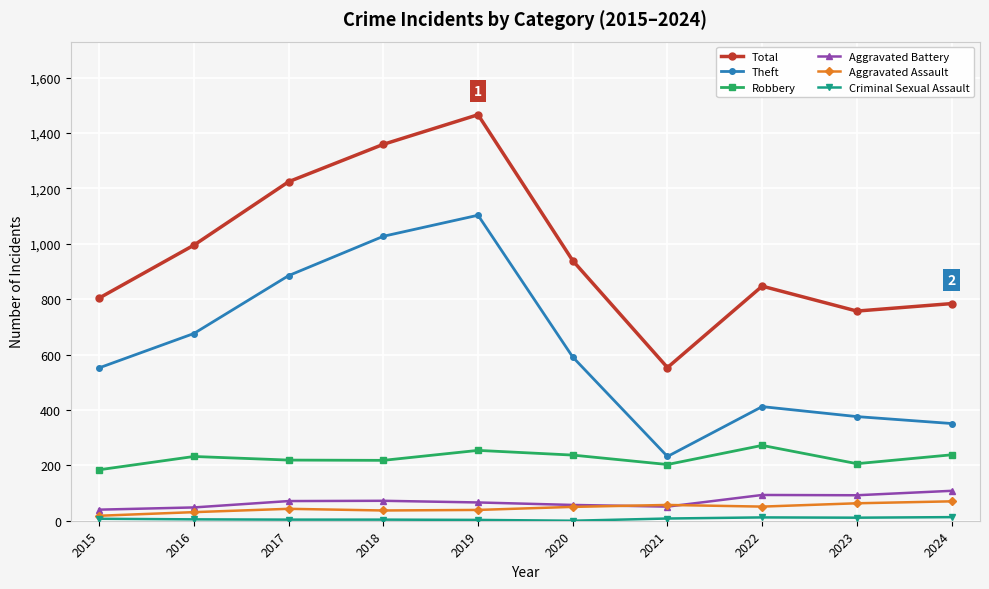

Is this an area chart (filled region under the line)?

No